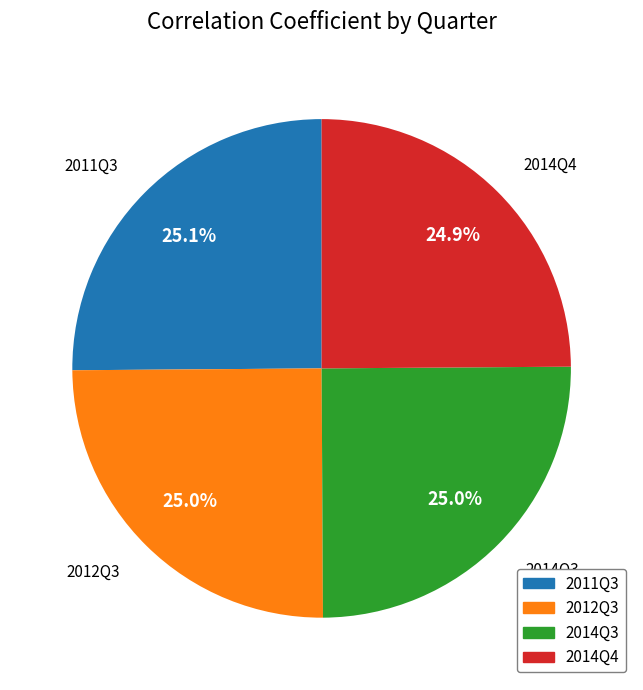

Does 2012Q3 account for over 50% of the chart?

No